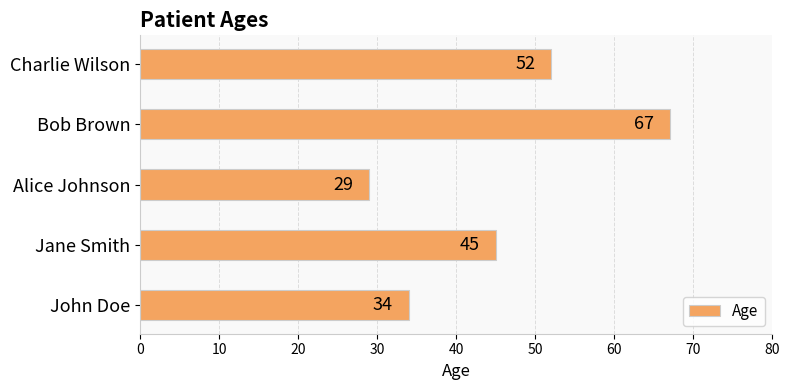

What is the greatest value displayed?

67